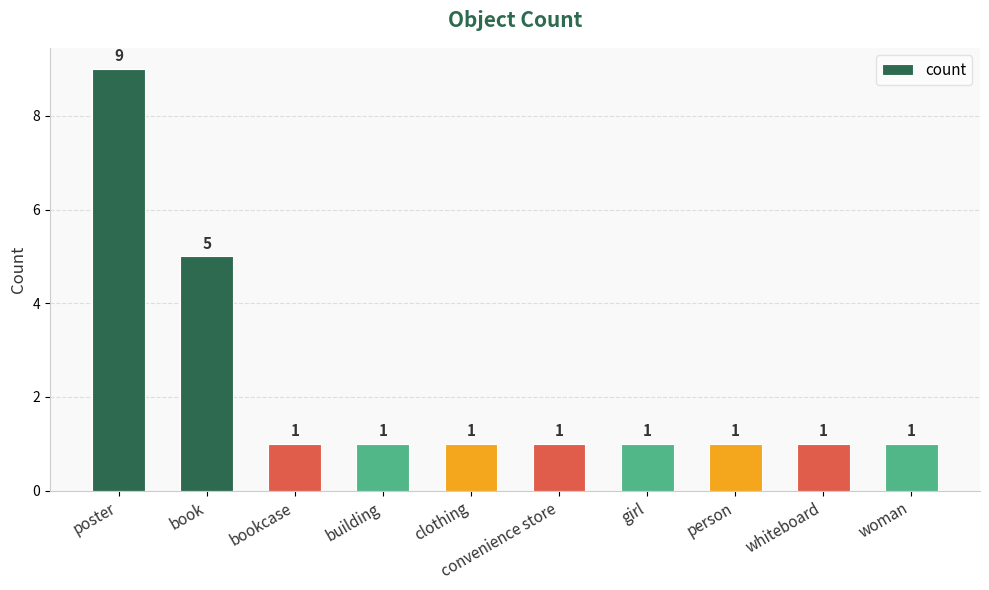

What is the value of the 3rd bar from the left?

1